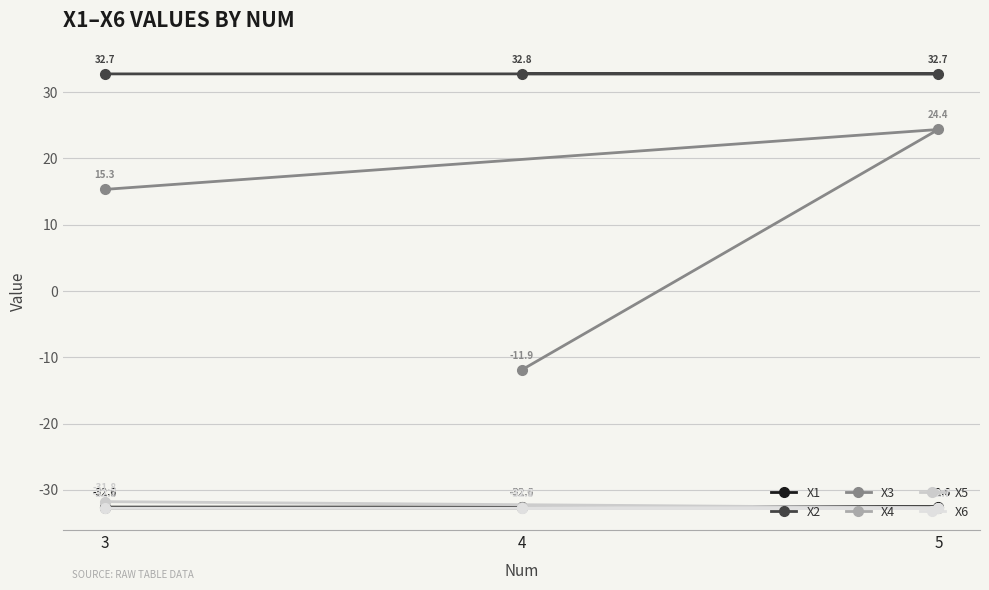

Count the number of categories in the chart.

3